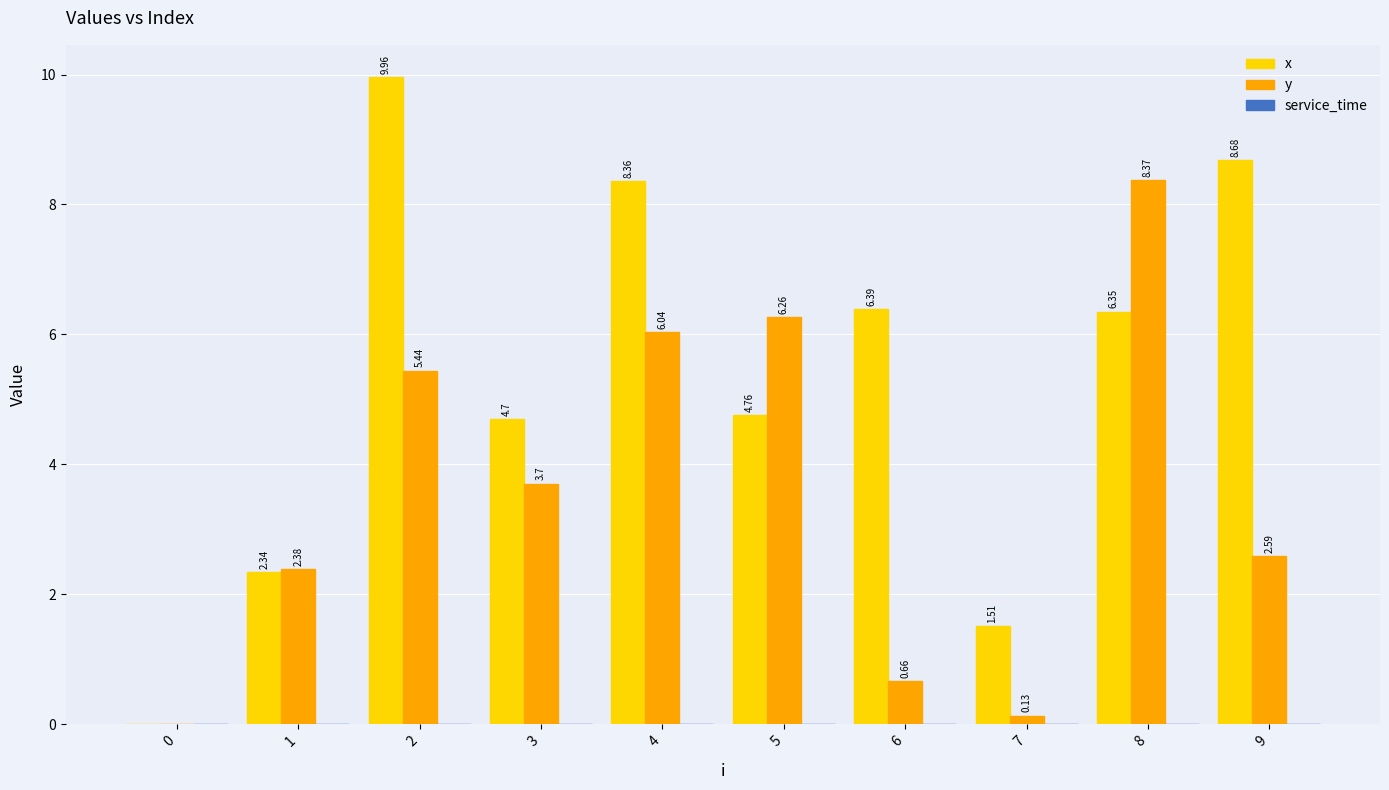

What is the sum of the x values at 9 and 2?

18.6